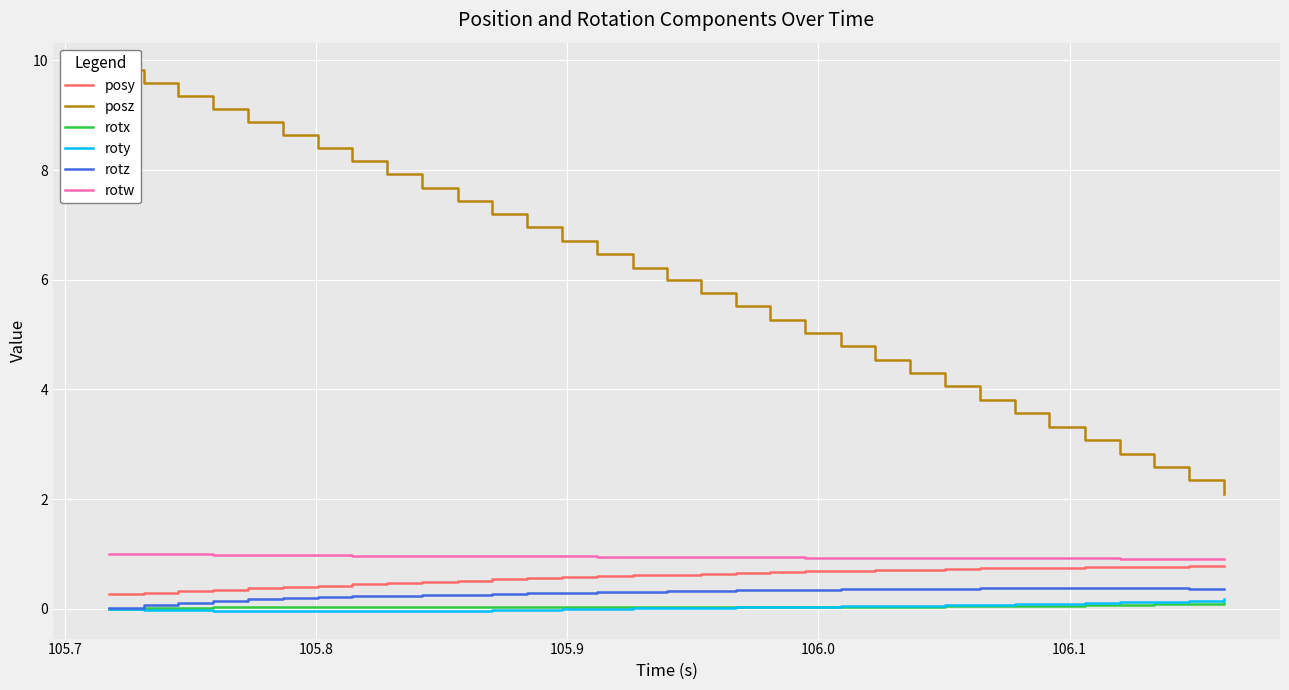

True or false: rotx and rotw cross at least once.

False